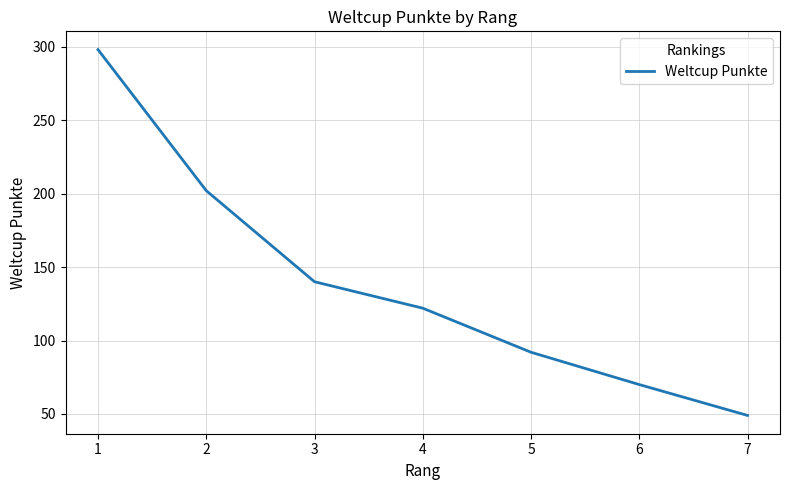

The chart shows a value of 140 at 3. True or false?

True